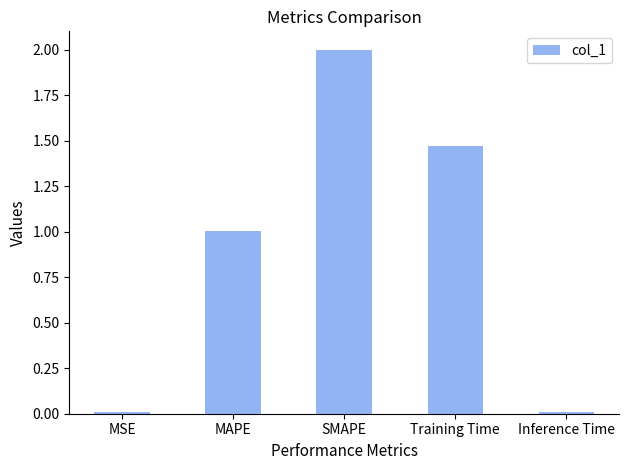

Is it true that the value at MAPE is 1.0?

True